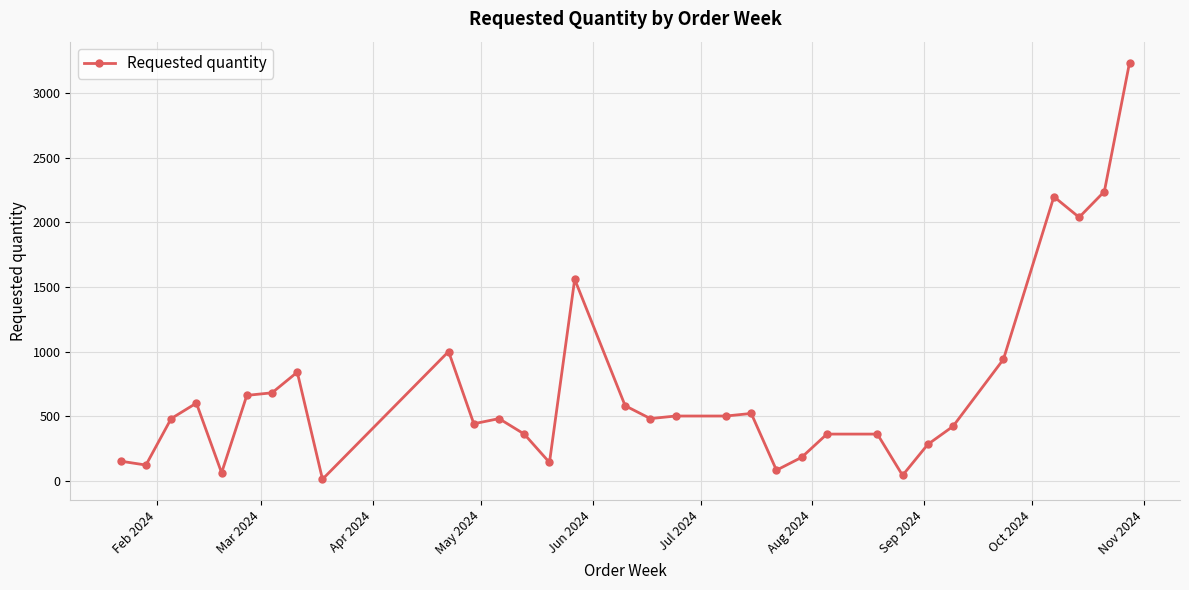

What is the maximum value shown in the chart?

3240